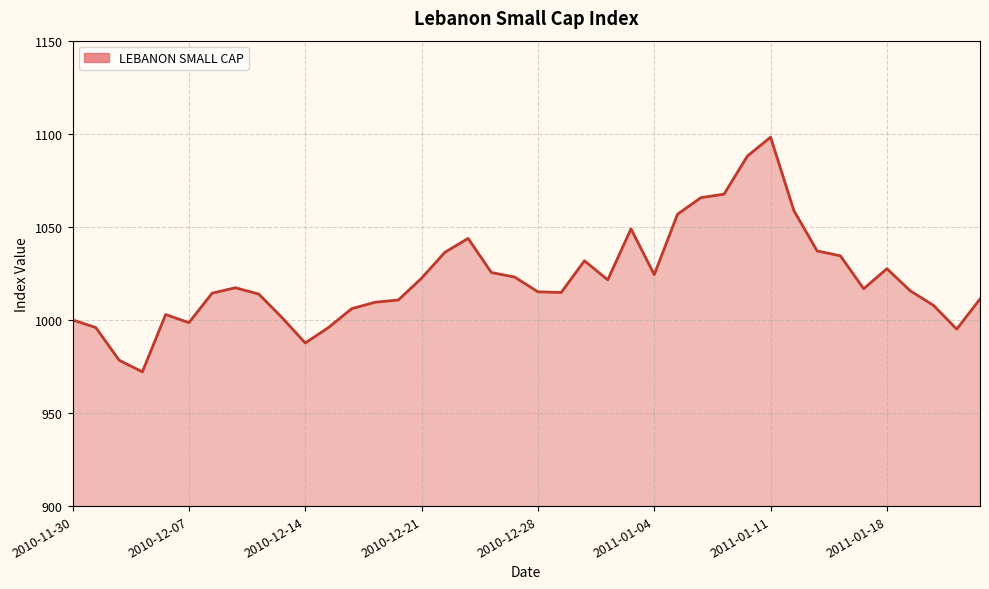

What is the greatest value displayed?

1098.2